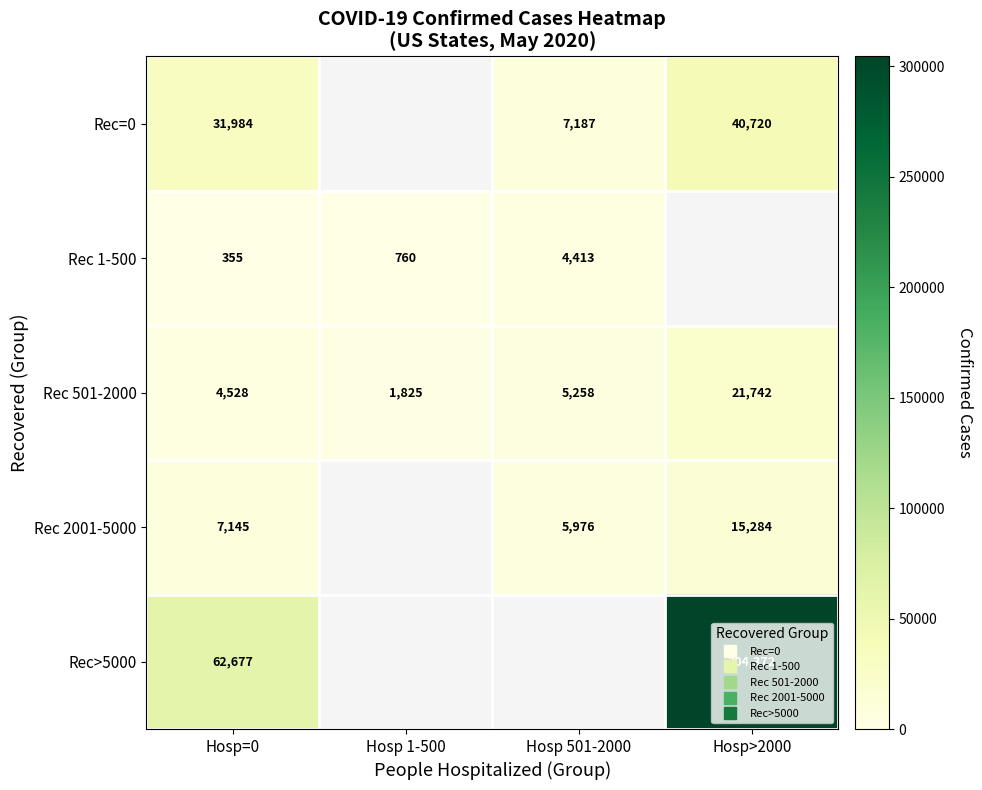

How many data points in Rec 501-2000 are above 5258?

1